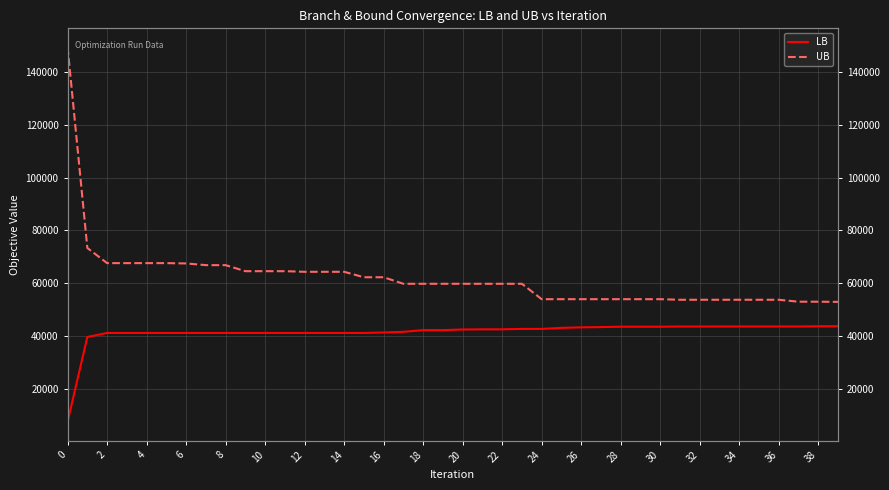

Which series has the widest spread of values?

UB